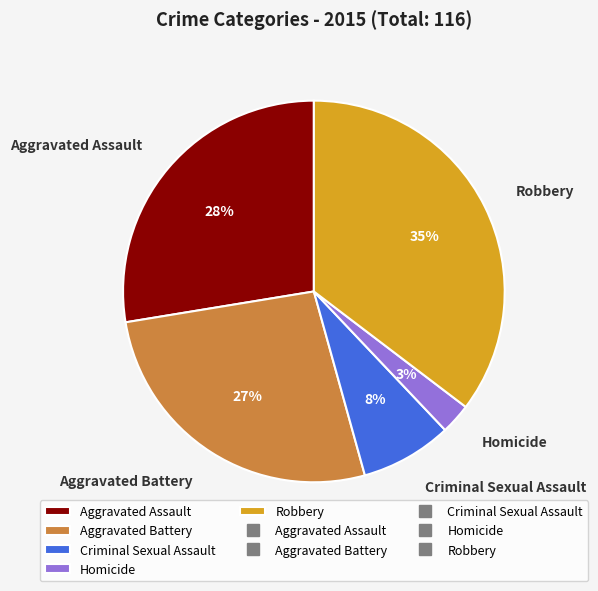

Is there a majority slice in this chart?

No